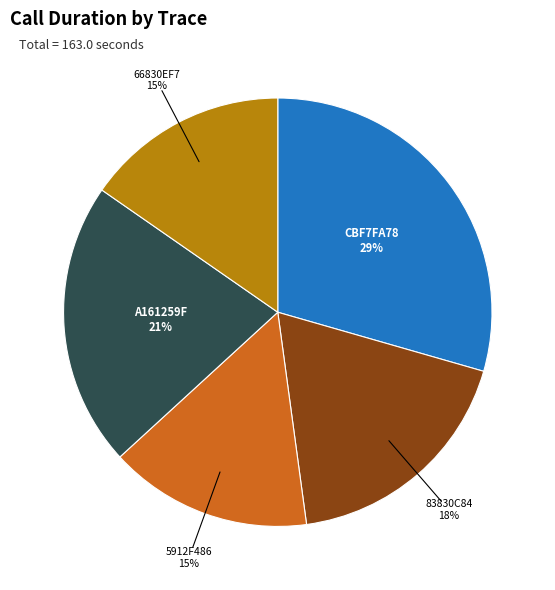

To the nearest percent, what is the average slice percentage?

20%